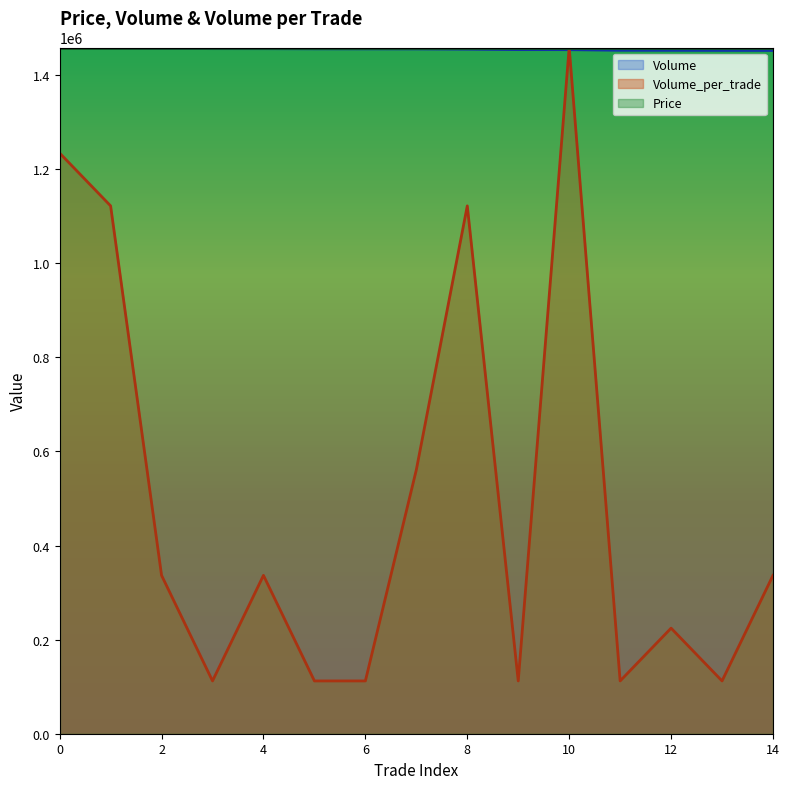

How many lines are shown in the chart?

3